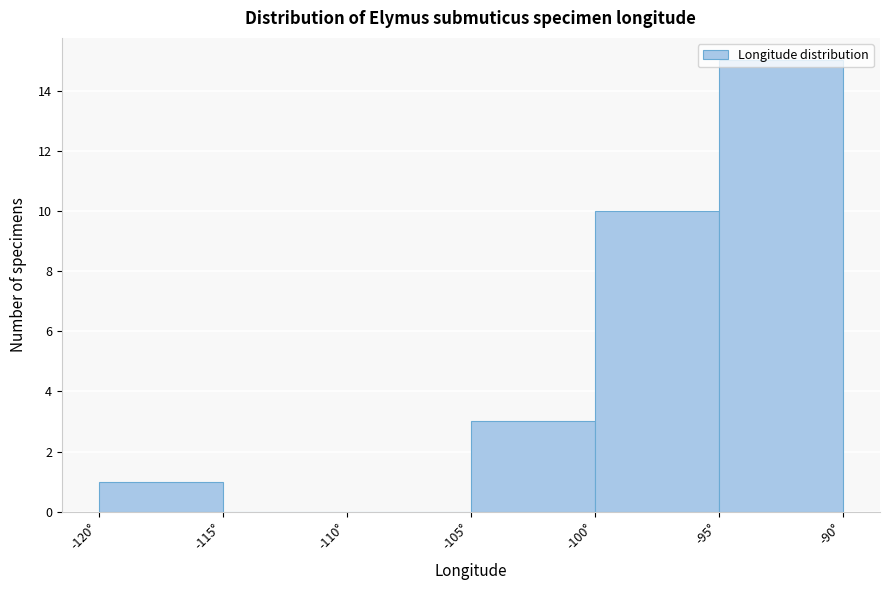

Reading left to right, transcribe this chart: for each bar, give the range it covers on the x-axis and its height. The values are not printed on the chart, so give them approximately, as read against the axis.

-120 to -115: 1
-115 to -110: 0
-110 to -105: 0
-105 to -100: 3
-100 to -95: 10
-95 to -90: 15